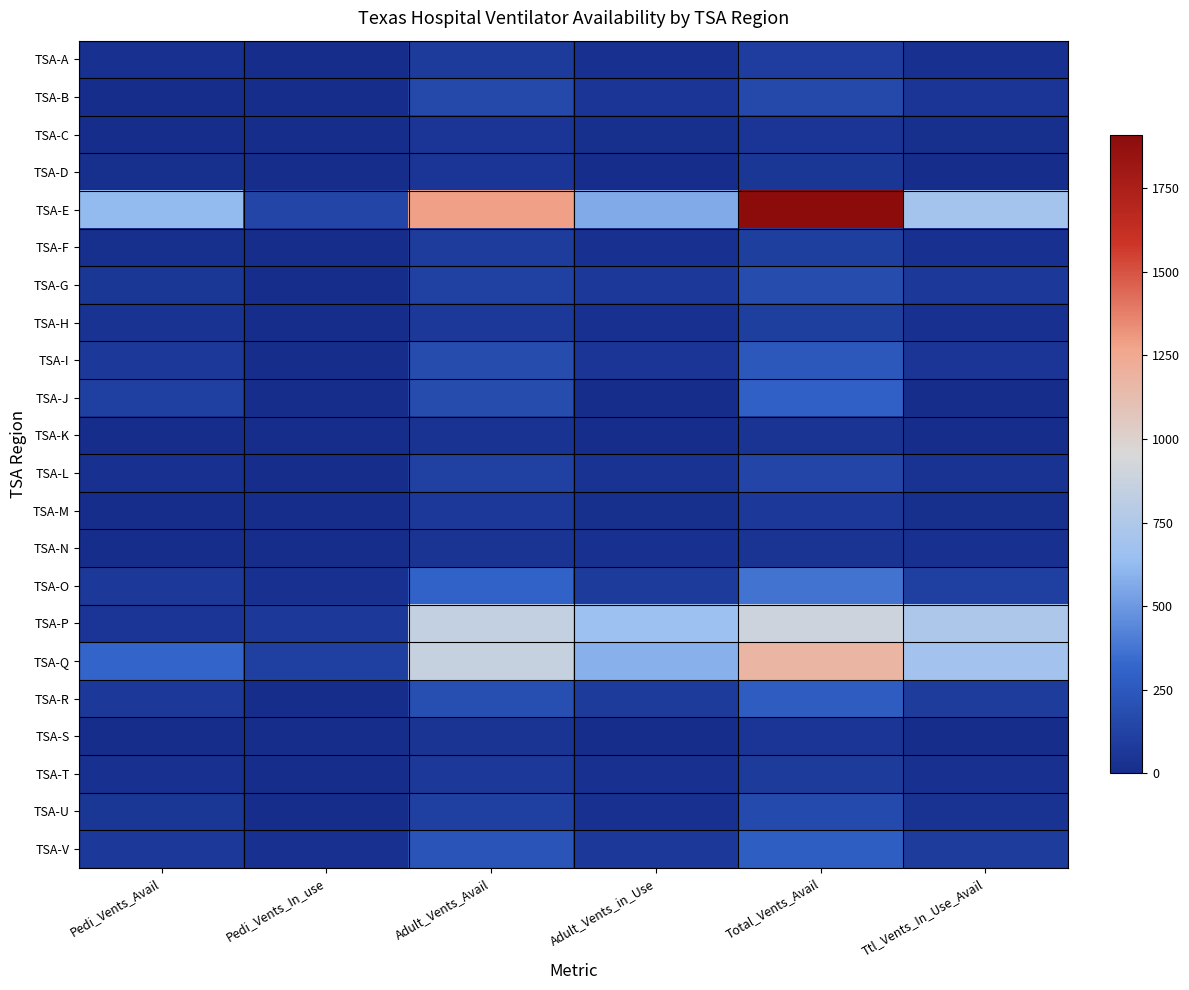

What is the difference between the highest and lowest values at Ttl_Vents_In_Use_Avail?

731